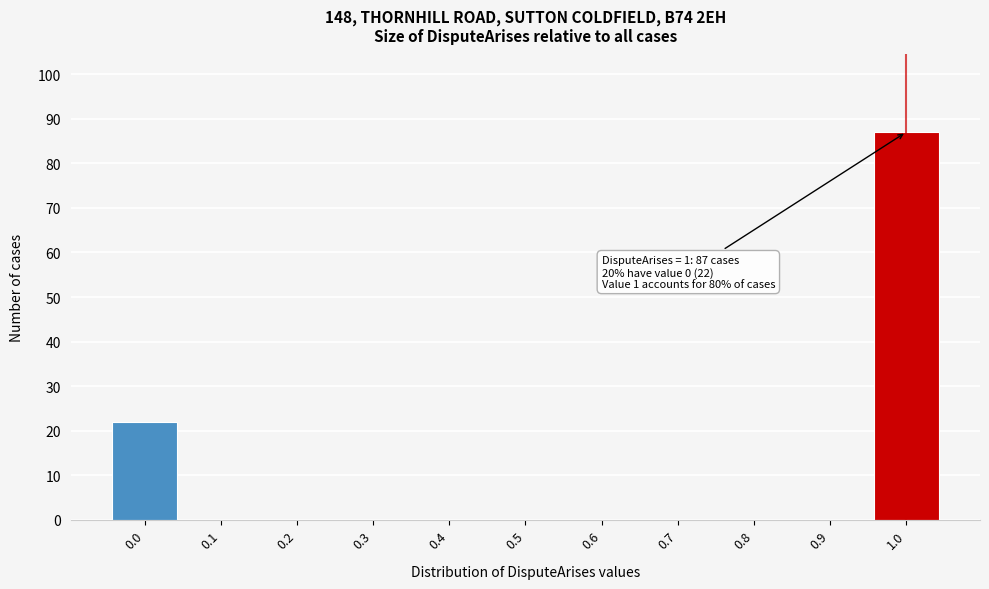

Reading right to left, transcribe all the data shown in this chart.

1.0=87	0.9=0	0.8=0	0.7=0	0.6=0	0.5=0	0.4=0	0.3=0	0.2=0	0.1=0	0.0=22